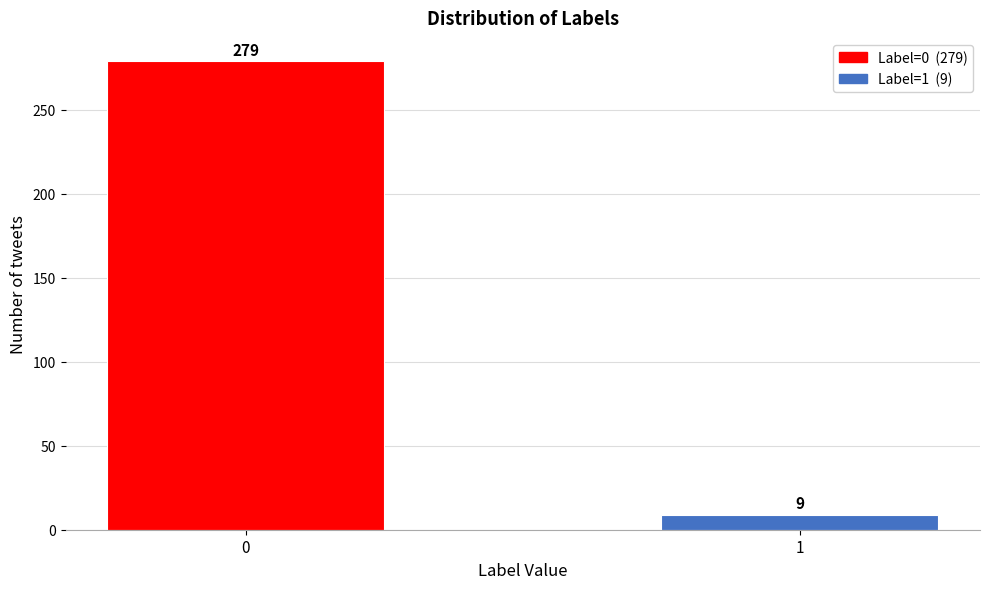

Reading right to left, list all the values displayed in this chart.

9	279